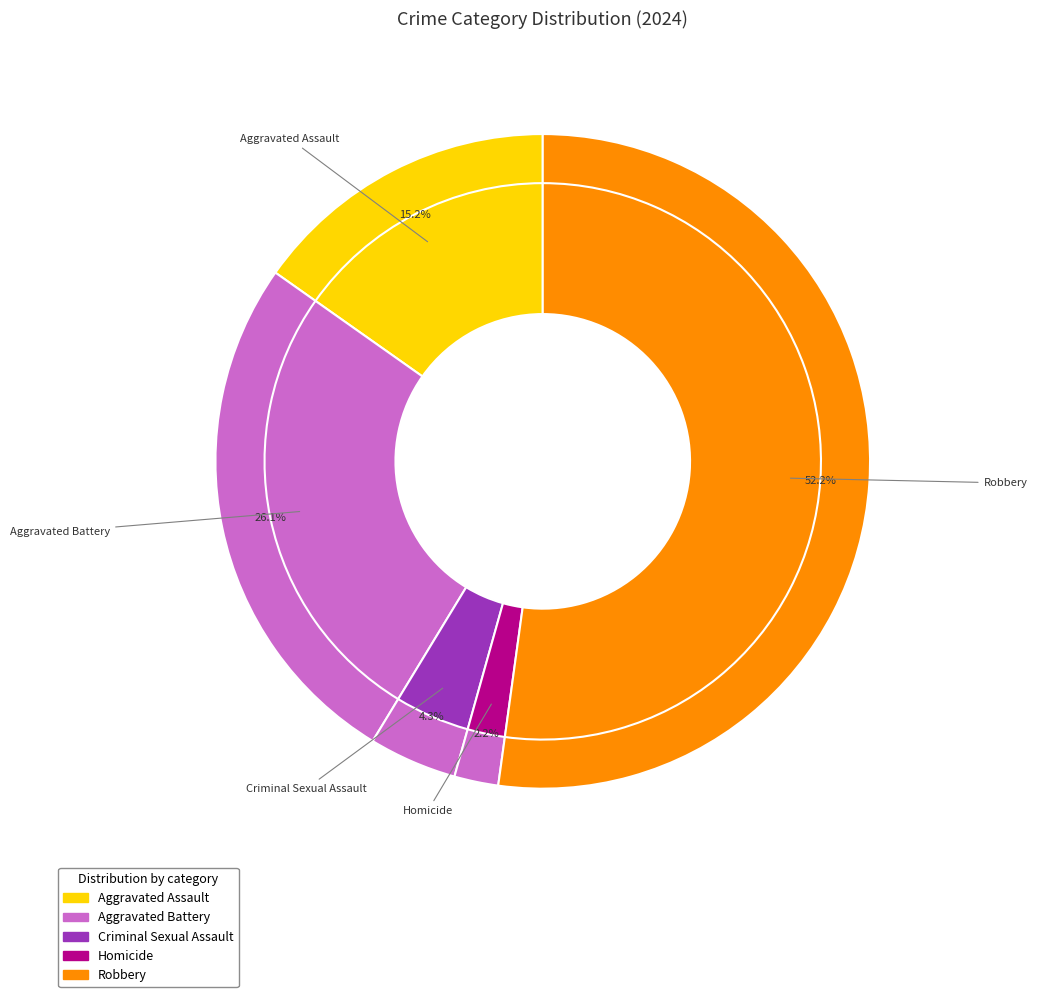

How many segments does this pie chart have?

5